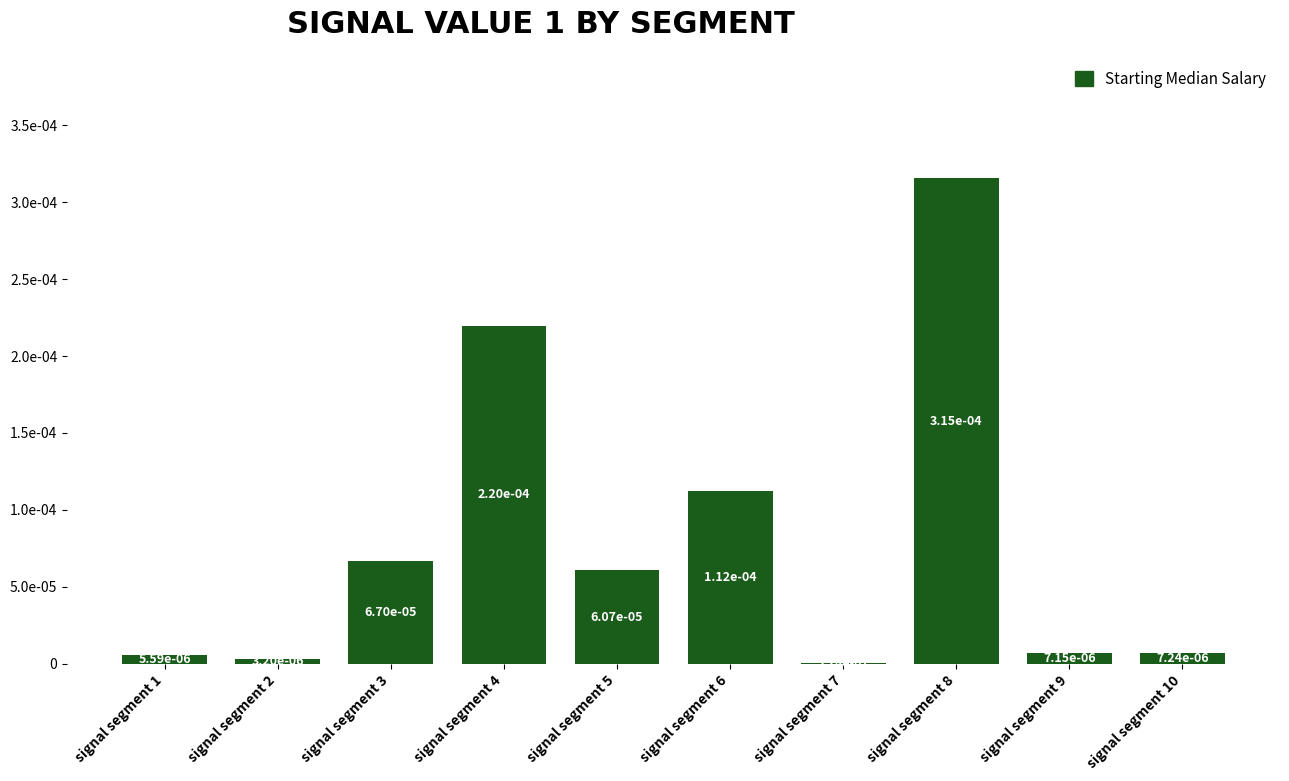

Are the bars horizontal?

No